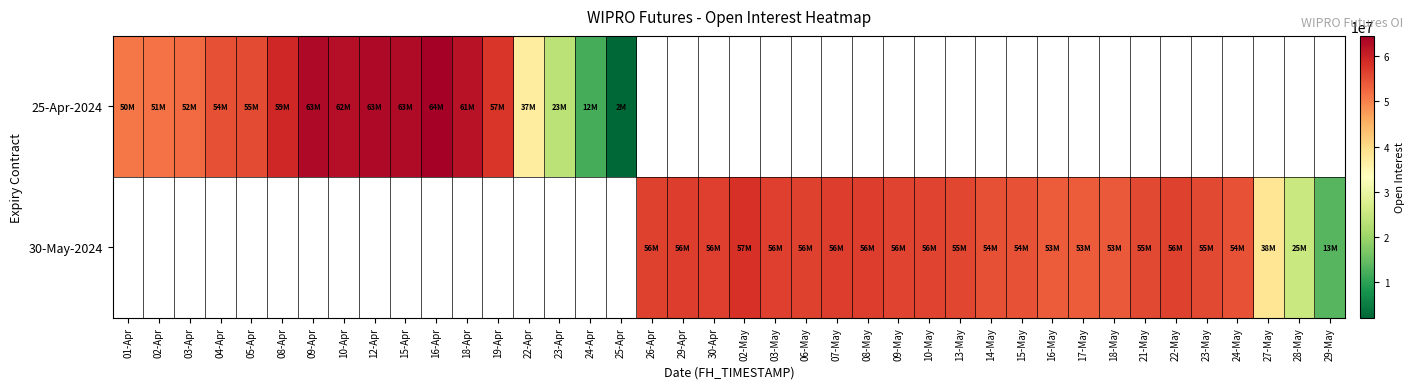

What is the maximum value shown in the chart?

64524000.0